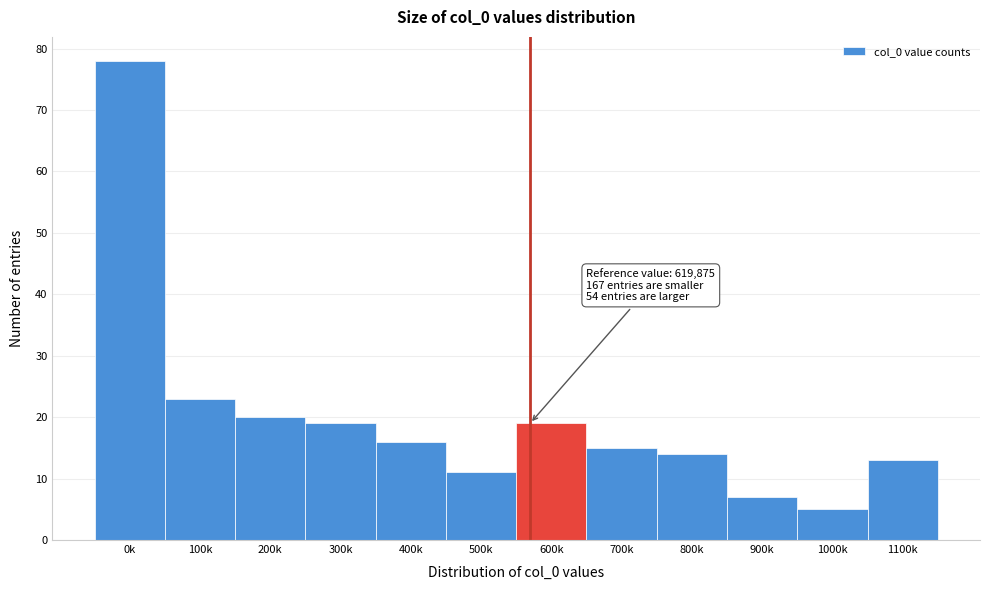

Reading right to left, transcribe all the data shown in this chart.

13	5	7	14	15	19	11	16	19	20	23	78